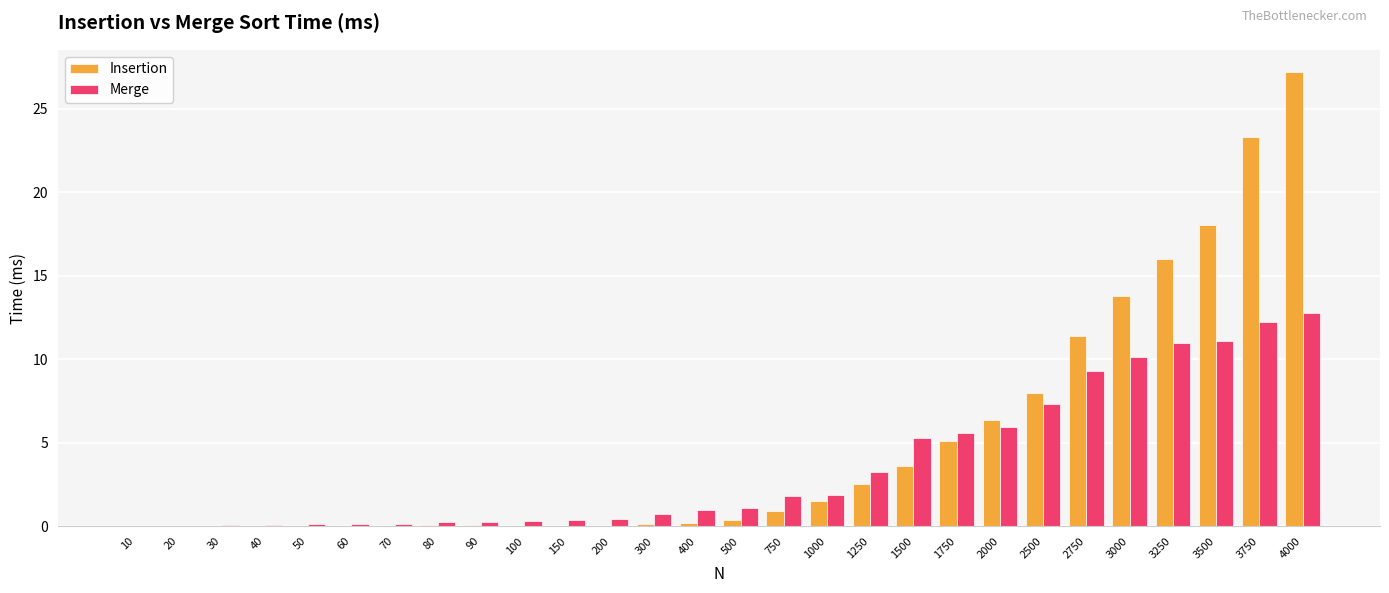

True or false: Merge has a value of 0.3 at 90.

True